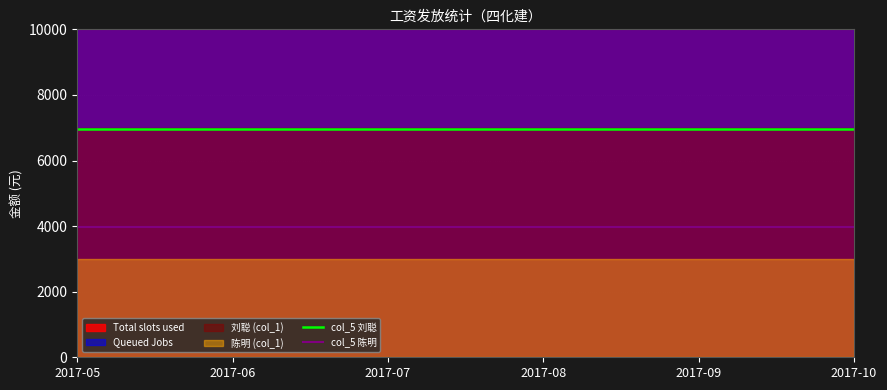

At which category is the sum across all series the highest?

2017-05